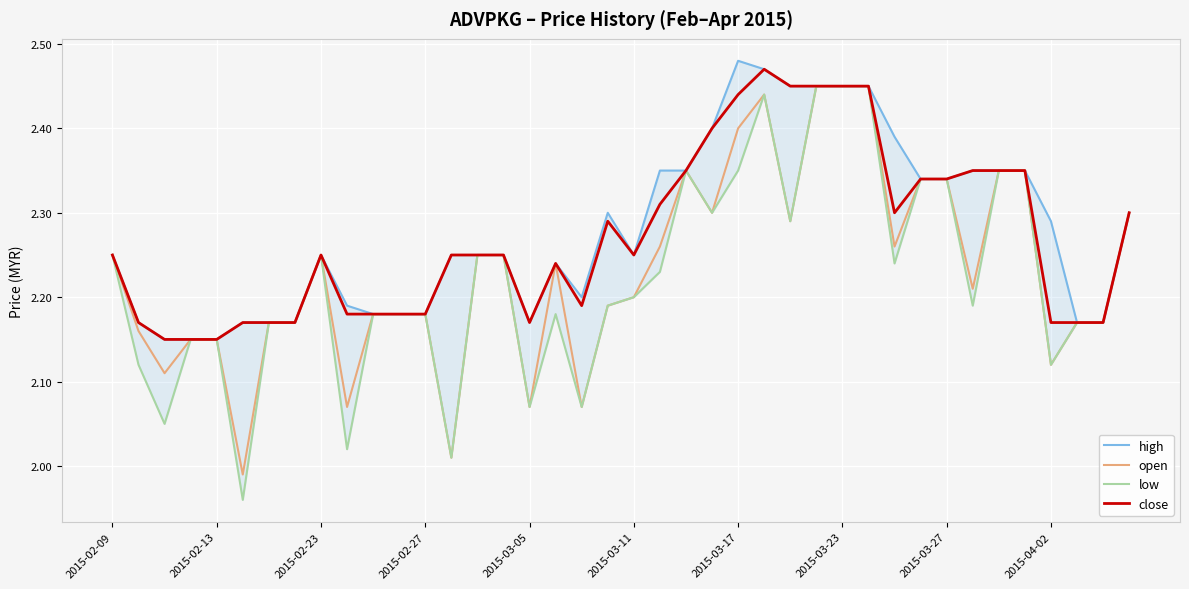

At which label does open first exceed 2?

2015-02-09